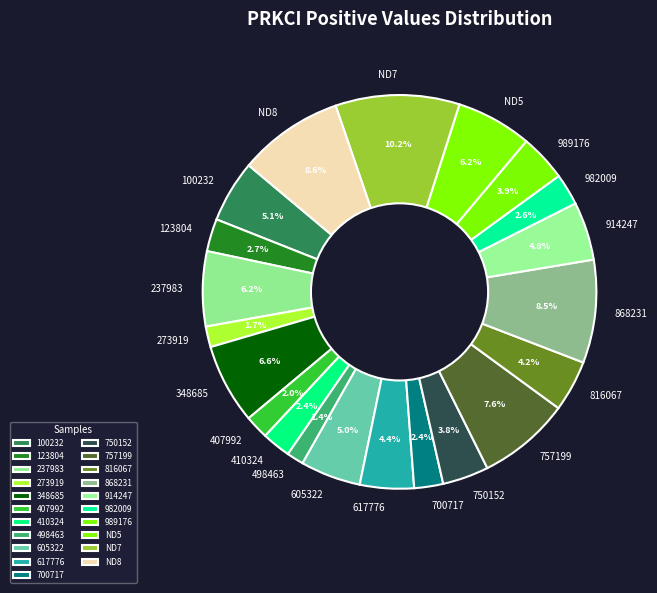

To the nearest percent, what percentage of the pie is 273919?

2%